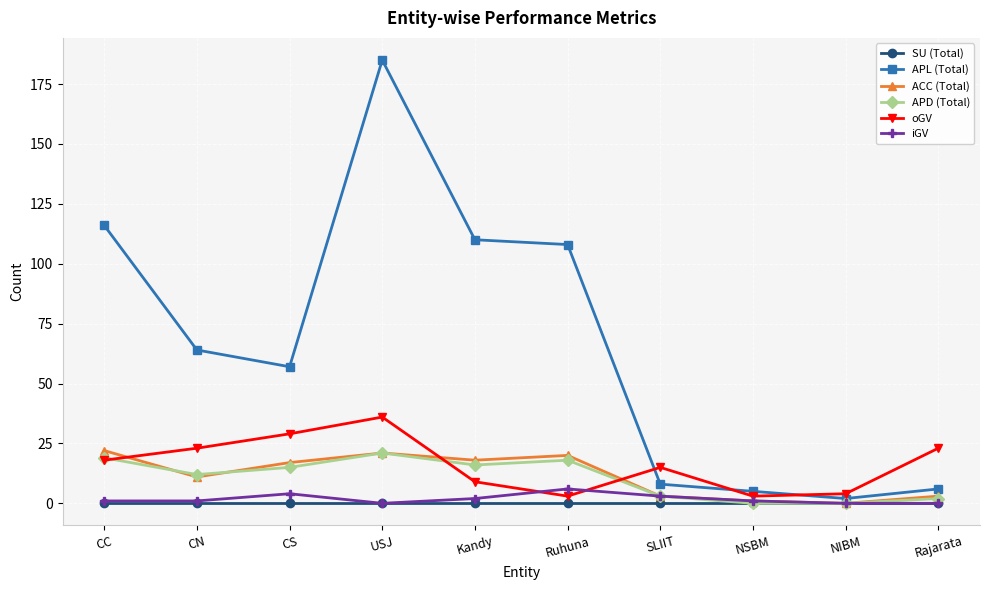

What is the sum of all APD (Total) values?

106